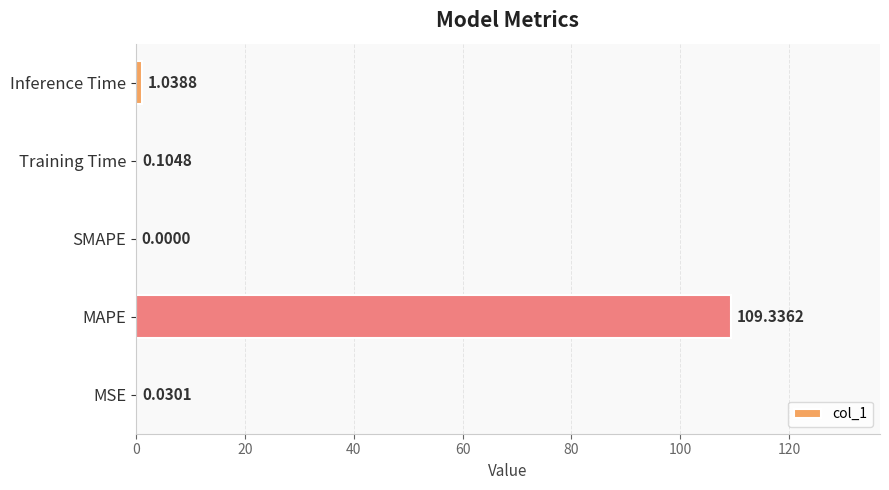

Where is the data nearest to the value 54?

Inference Time